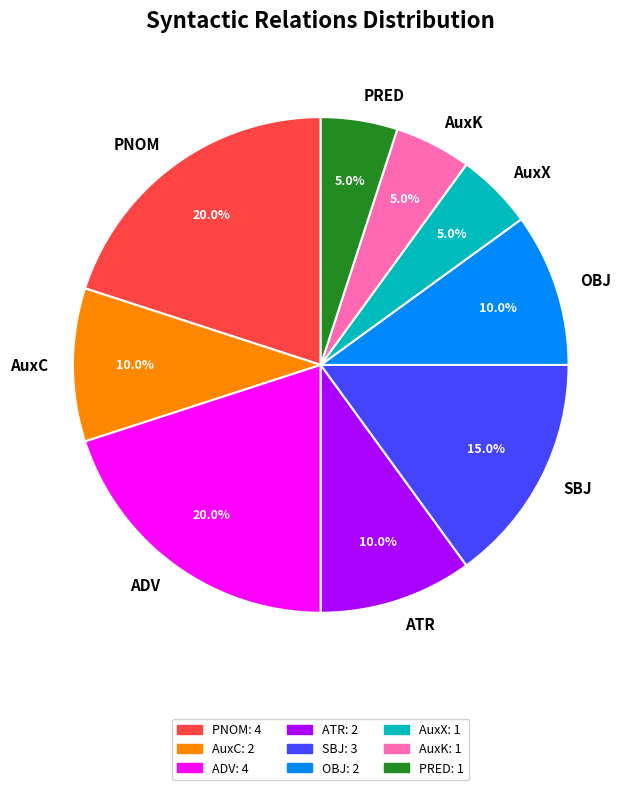

What portion of the pie excludes ADV?

80.0%